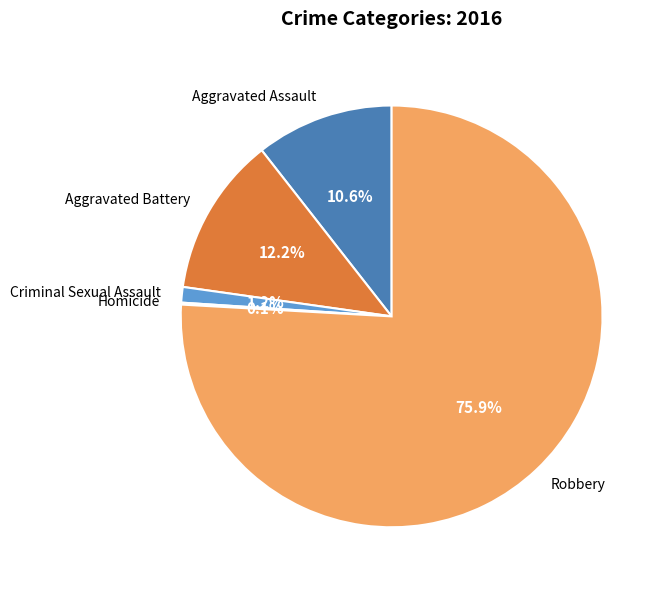

Do Criminal Sexual Assault and Robbery together represent more than half of the pie?

Yes